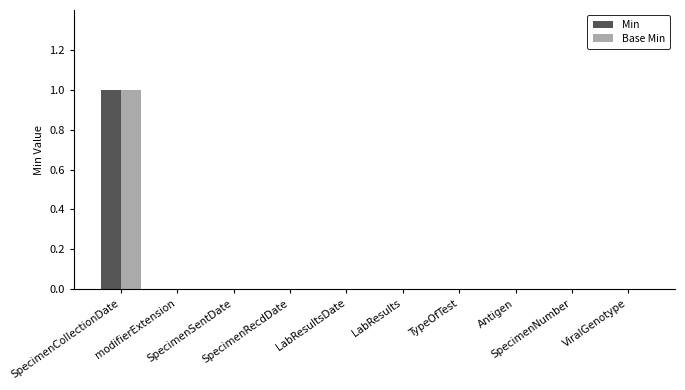

How many data points does each series have?

10